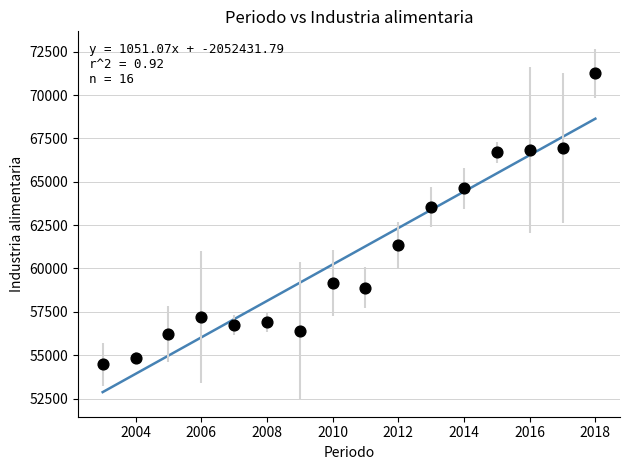

What Y value in the scatter plot is closest to 62860?

63538.8